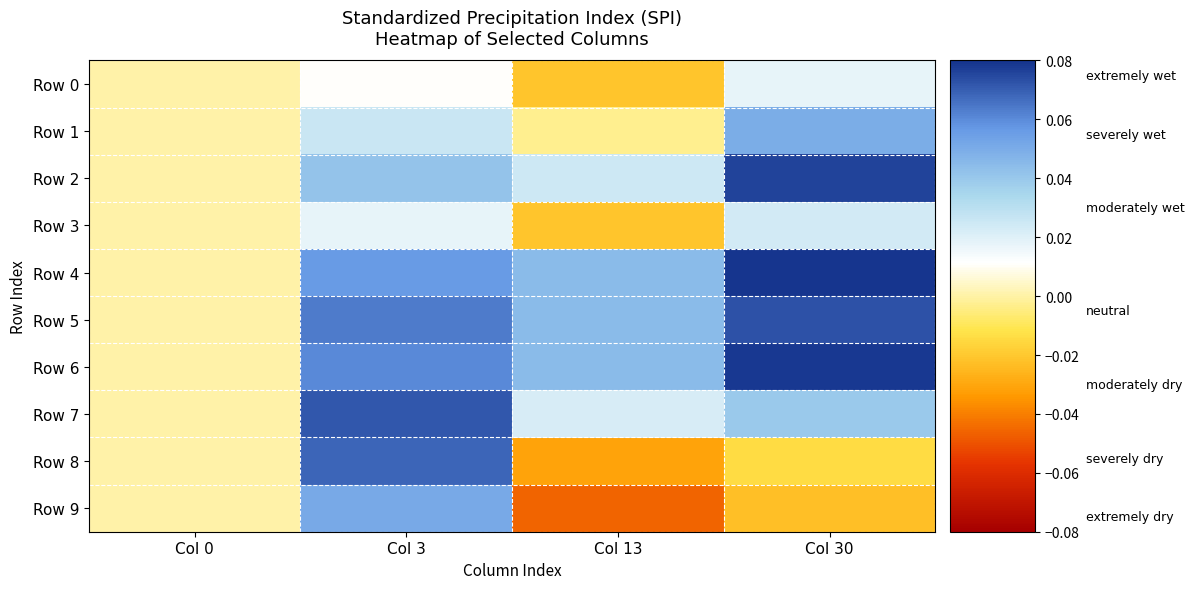

Reading left to right, what are all the values shown in this chart?

Row 0: Col 0=0.0	Col 3=0.0	Col 13=-0.0	Col 30=0.0
Row 1: Col 0=0.0	Col 3=0.0	Col 13=-0.0	Col 30=0.0
Row 2: Col 0=0.0	Col 3=0.0	Col 13=0.0	Col 30=0.1
Row 3: Col 0=0.0	Col 3=0.0	Col 13=-0.0	Col 30=0.0
Row 4: Col 0=0.0	Col 3=0.1	Col 13=0.0	Col 30=0.1
Row 5: Col 0=0.0	Col 3=0.1	Col 13=0.0	Col 30=0.1
Row 6: Col 0=0.0	Col 3=0.1	Col 13=0.0	Col 30=0.1
Row 7: Col 0=0.0	Col 3=0.1	Col 13=0.0	Col 30=0.0
Row 8: Col 0=0.0	Col 3=0.1	Col 13=-0.0	Col 30=-0.0
Row 9: Col 0=0.0	Col 3=0.1	Col 13=-0.0	Col 30=-0.0